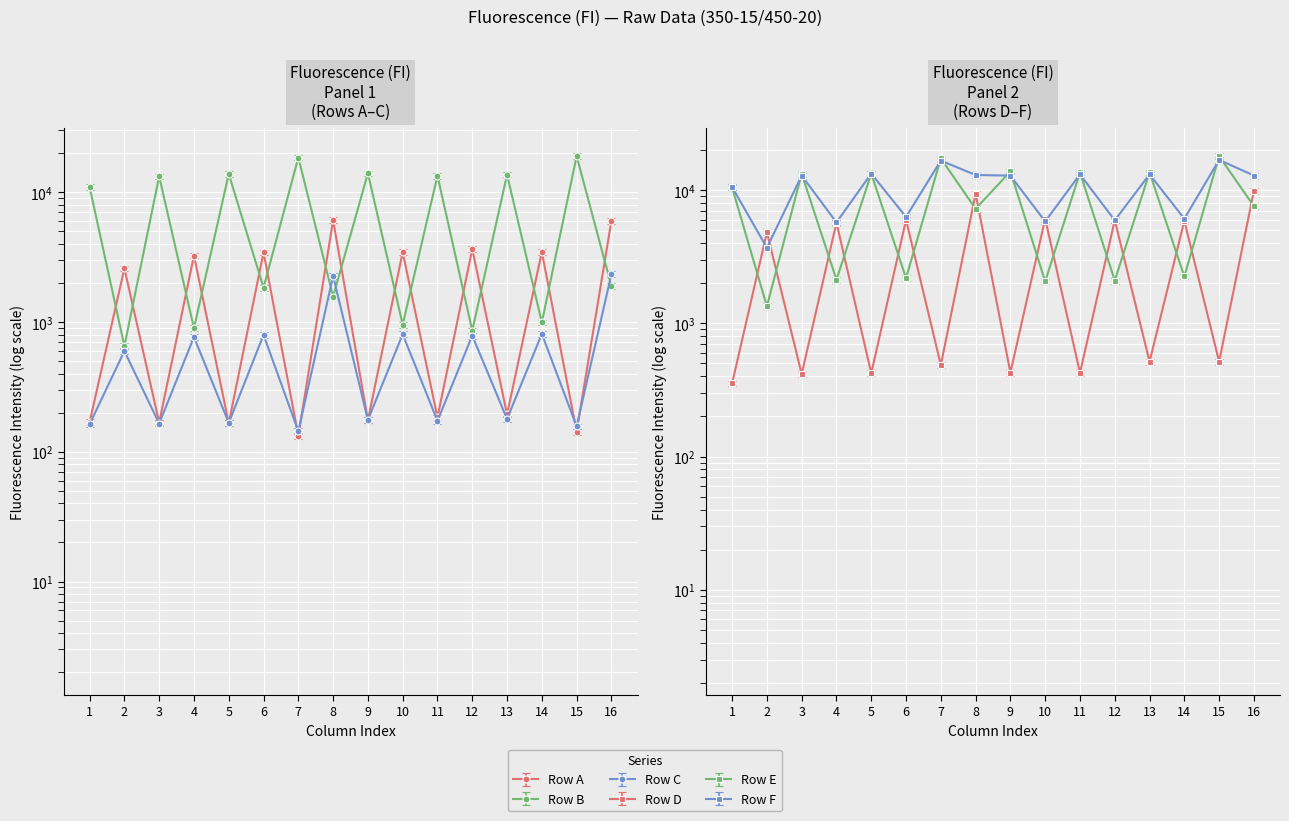

How many interior local valleys does the Row F series have?

6